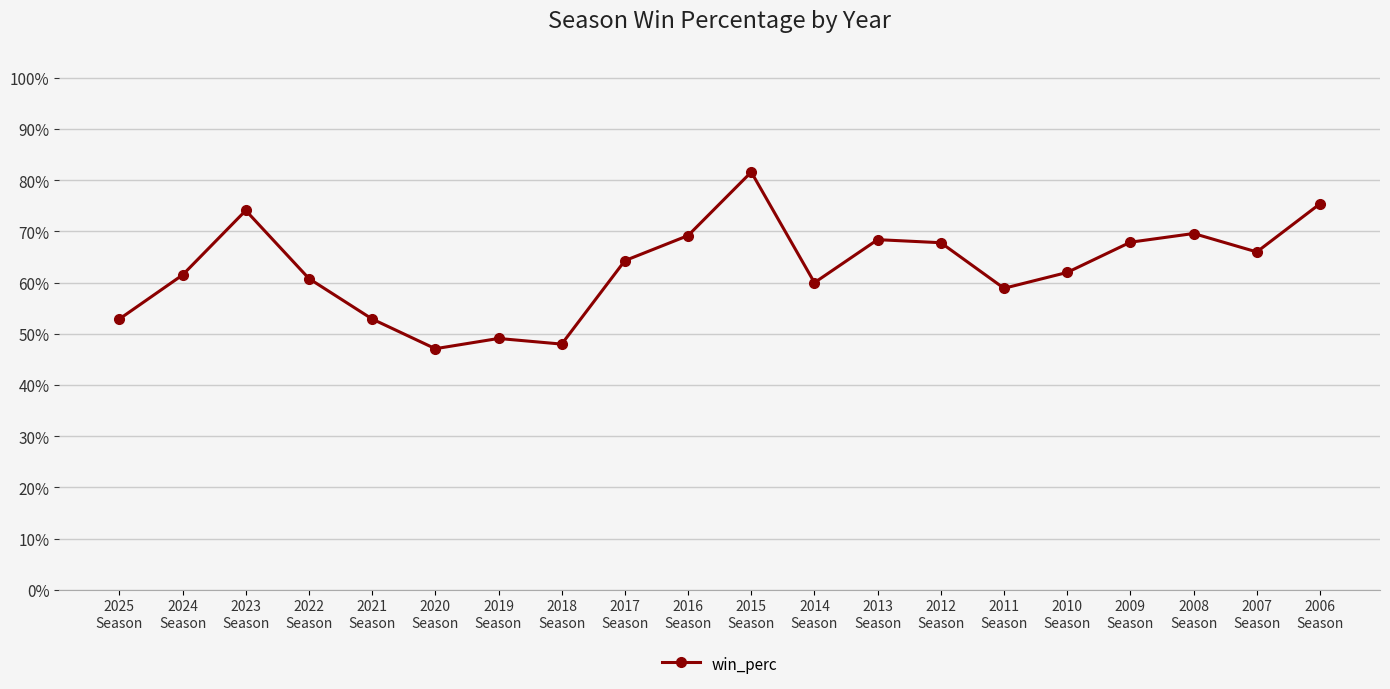

What is the change in value from 2025
Season to 2010
Season?

+0.1